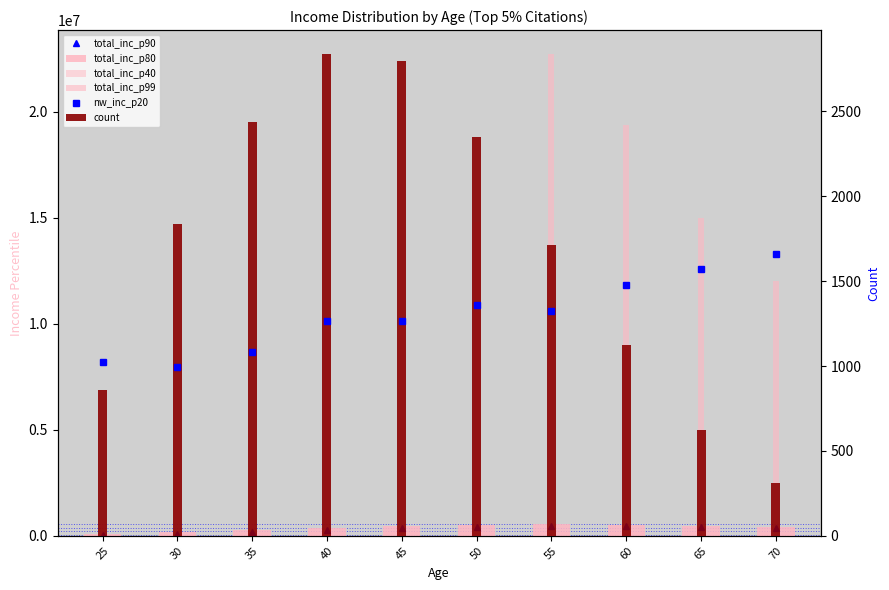

True or false: total_inc_p90 has a value of 97052.0 at 30.

True